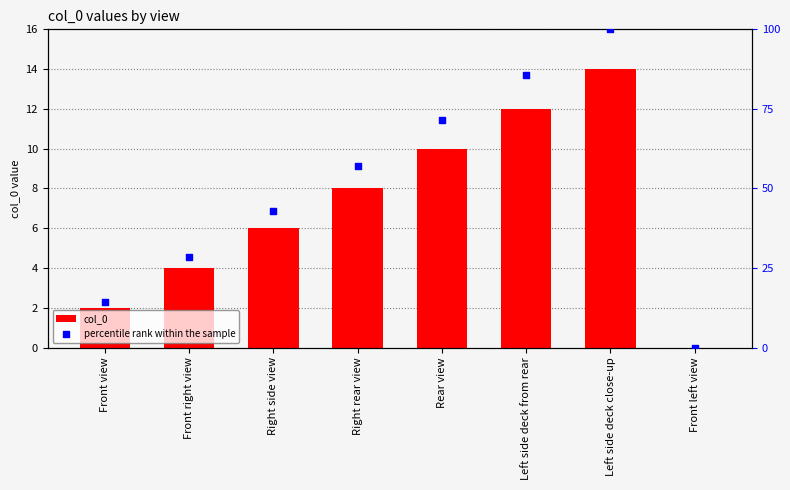

At which category is the sum across all series the highest?

Left side deck close-up